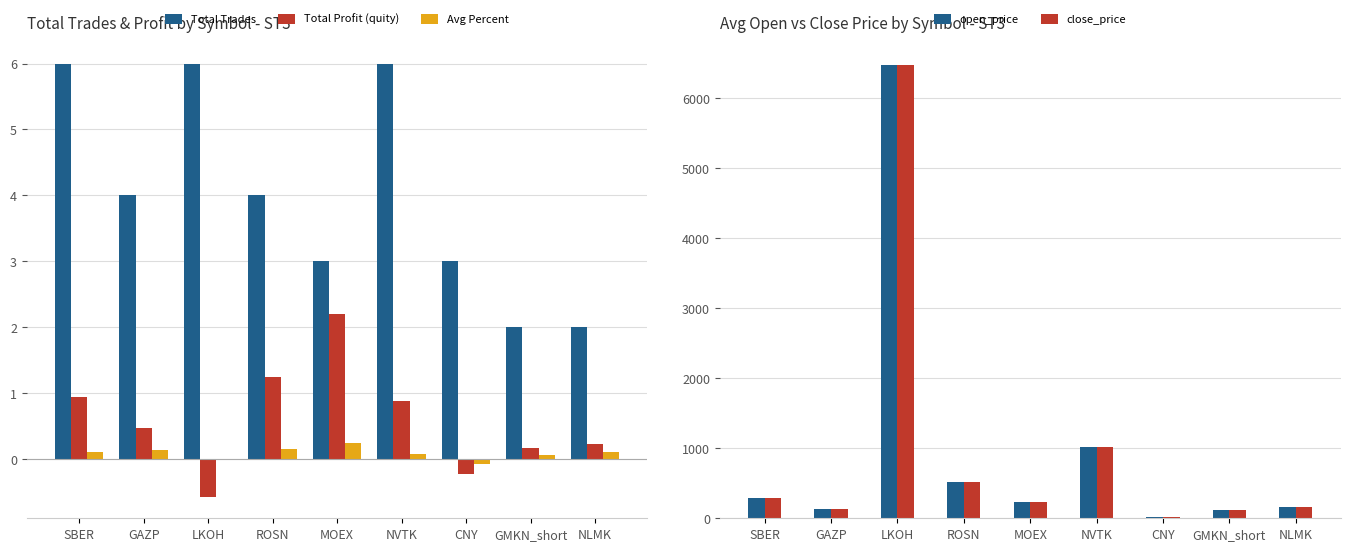

Which series changed the most between SBER and GAZP?

close_price